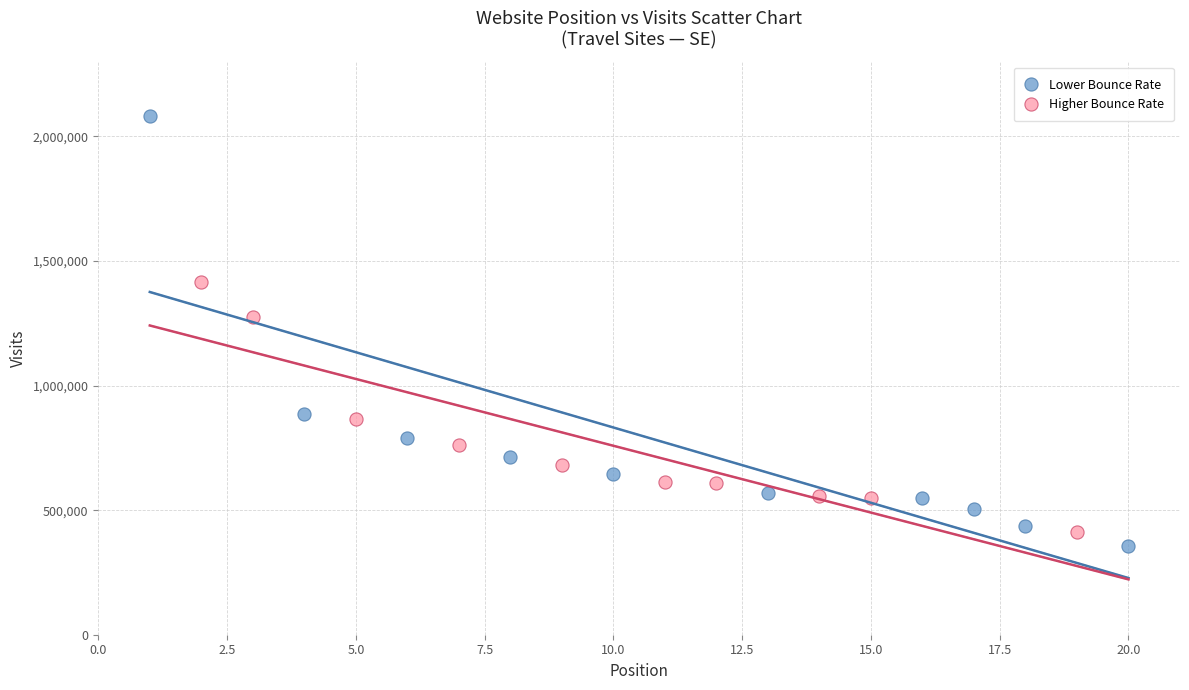

Which series has the widest spread of Y values?

Lower Bounce Rate